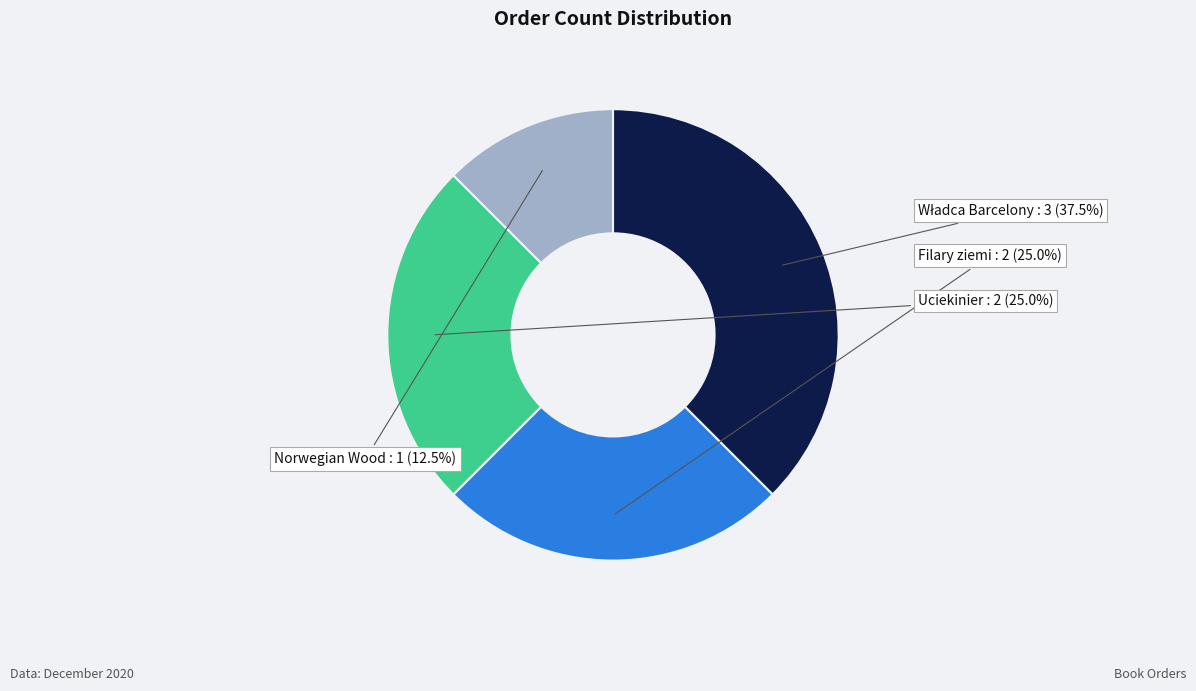

Between Norwegian Wood and Uciekinier, which is larger?

Uciekinier